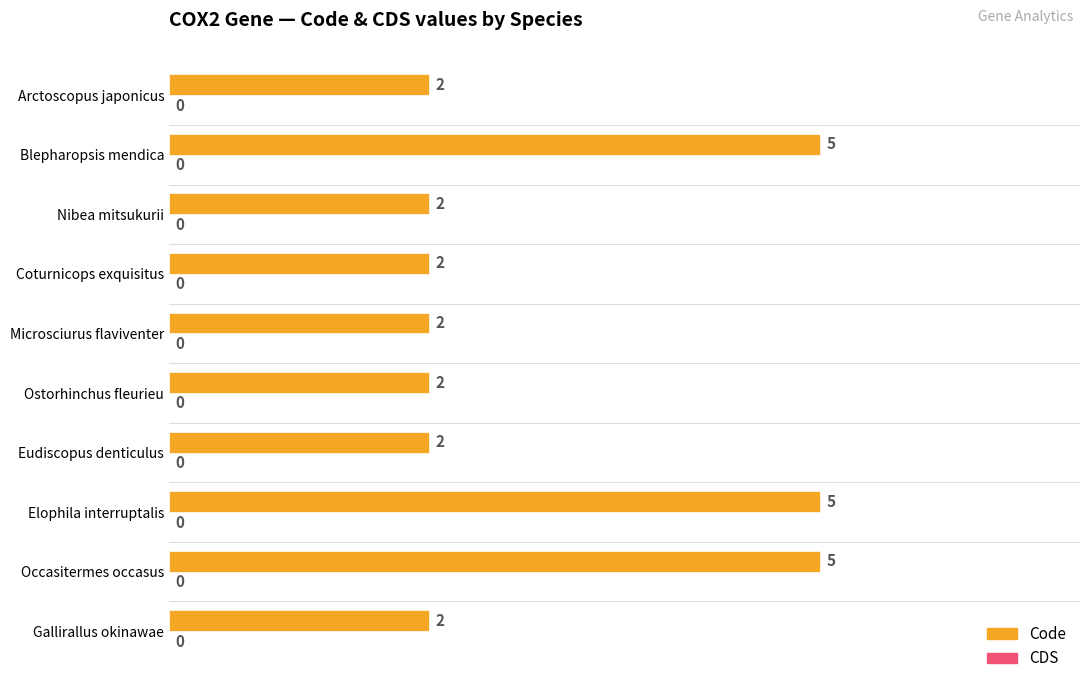

How many data points does each series have?

10